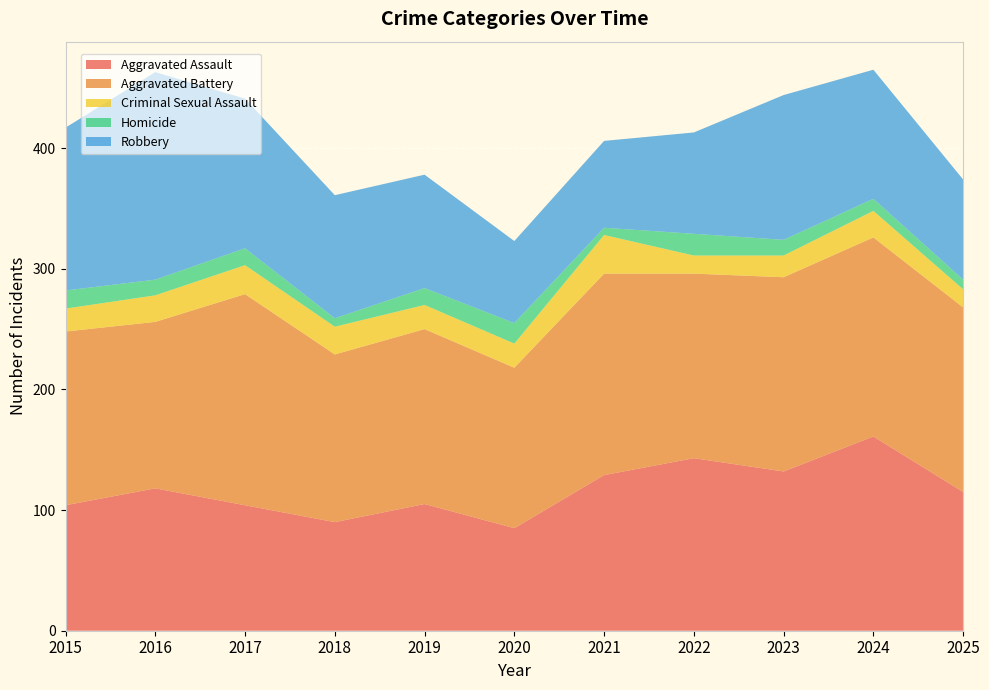

Reading right to left, list all the values displayed in this chart.

Aggravated Assault: 2025=115	2024=161	2023=132	2022=143	2021=129	2020=85	2019=105	2018=90	2017=104	2016=118	2015=104
Aggravated Battery: 2025=153	2024=165	2023=161	2022=153	2021=167	2020=133	2019=145	2018=139	2017=175	2016=138	2015=144
Criminal Sexual Assault: 2025=15	2024=22	2023=18	2022=15	2021=32	2020=20	2019=20	2018=23	2017=24	2016=22	2015=19
Homicide: 2025=8	2024=10	2023=13	2022=18	2021=6	2020=17	2019=14	2018=7	2017=14	2016=13	2015=15
Robbery: 2025=83	2024=107	2023=120	2022=84	2021=72	2020=68	2019=94	2018=102	2017=124	2016=172	2015=135